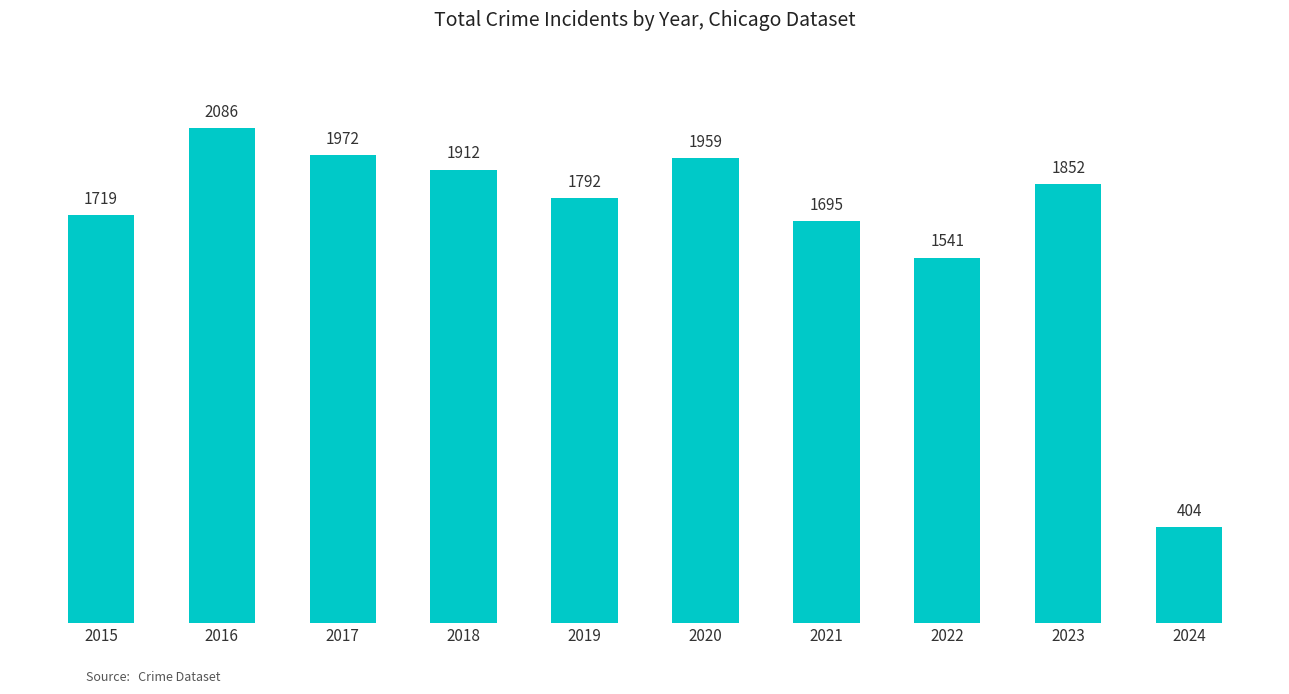

Which label corresponds to the smallest value in the chart?

2024